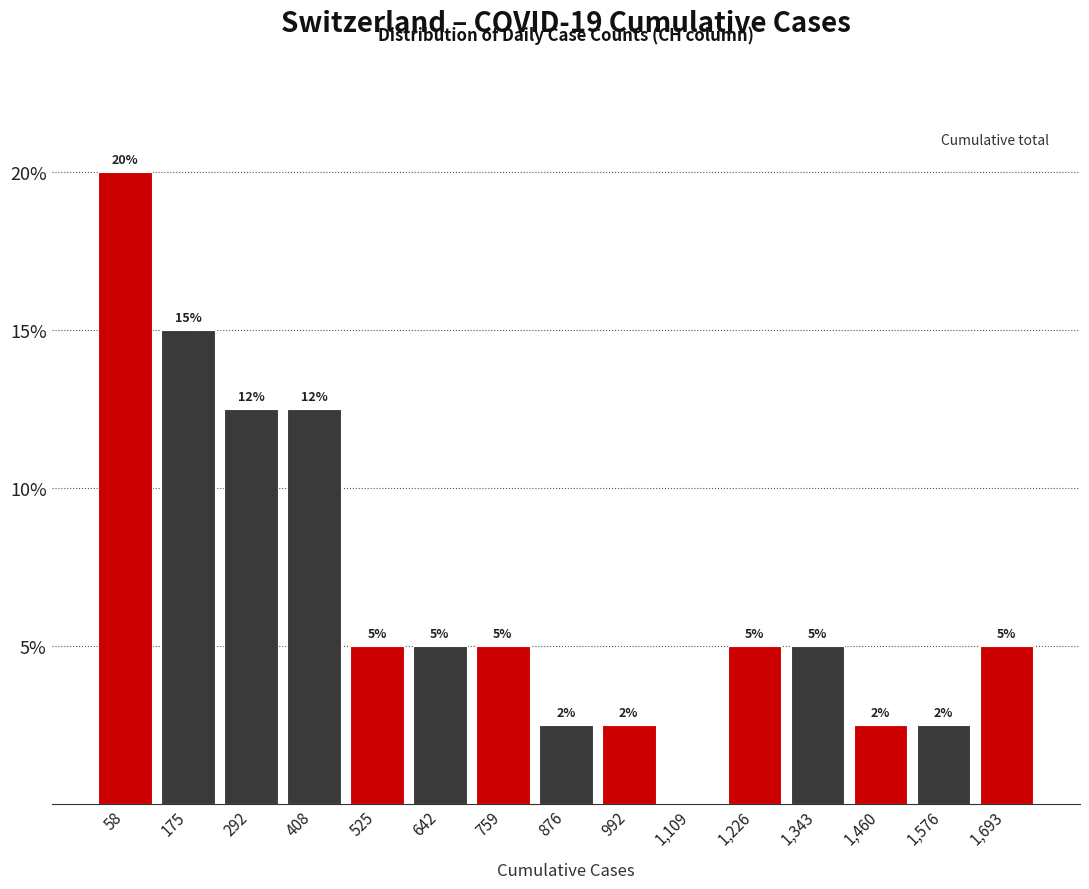

Over which range of the x-axis is the bar tallest?

0 to 120